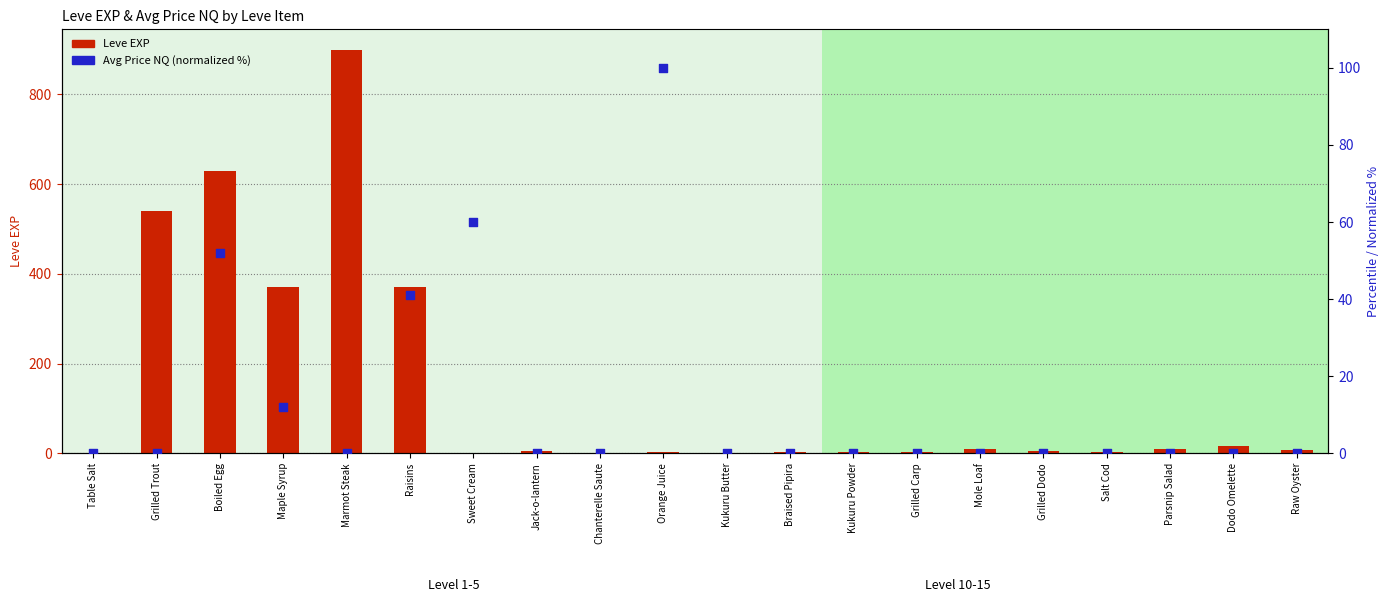

Which series has the largest total across all categories?

Leve EXP